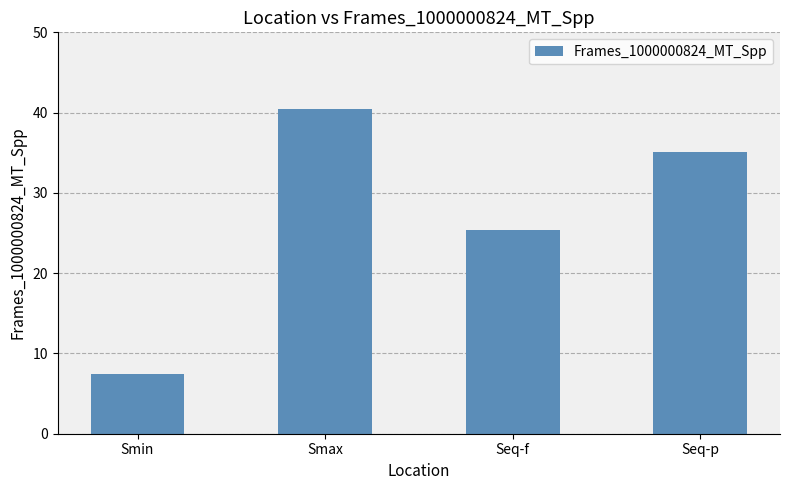

What is the label of the 2nd bar from the left?

Smax